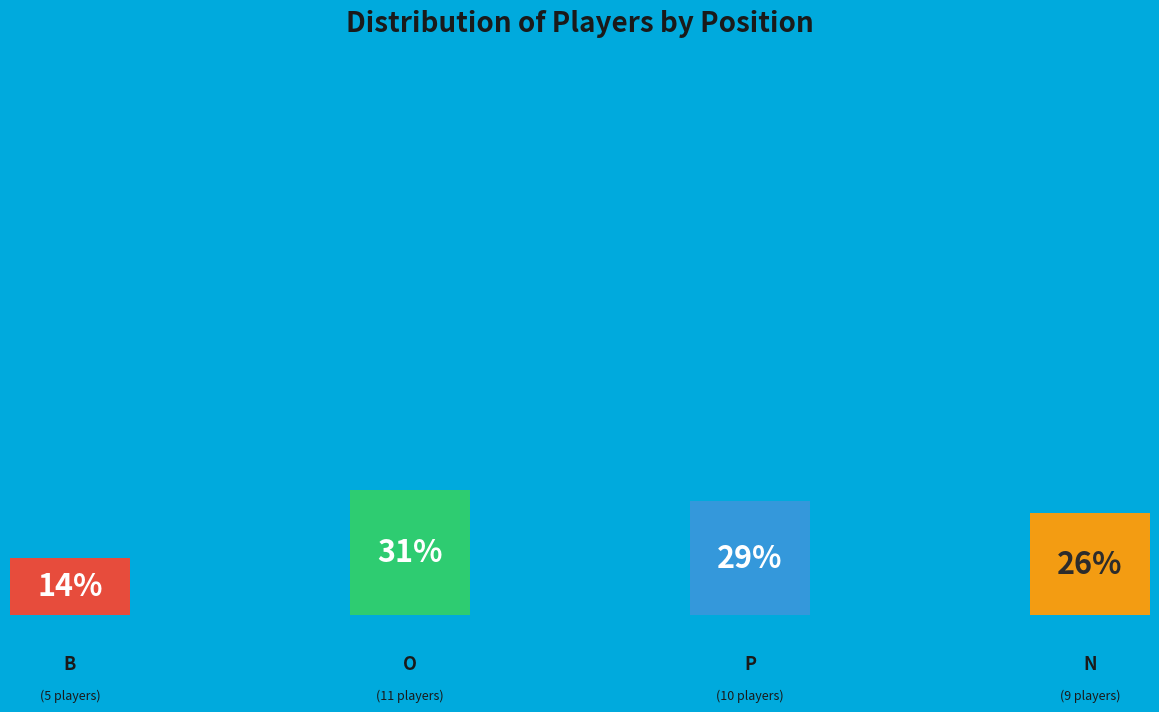

Is N the majority of the pie?

No